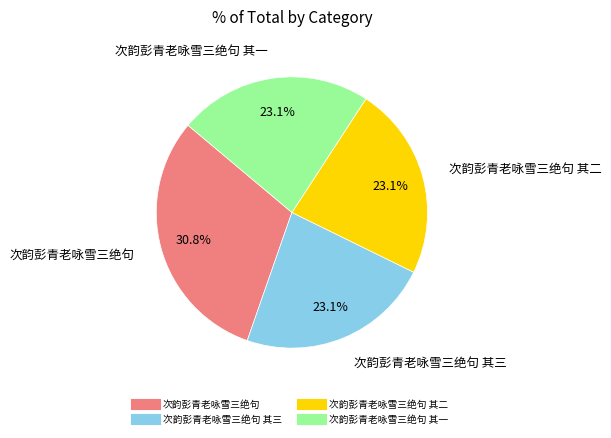

Is there any slice that represents more than half of the pie?

No